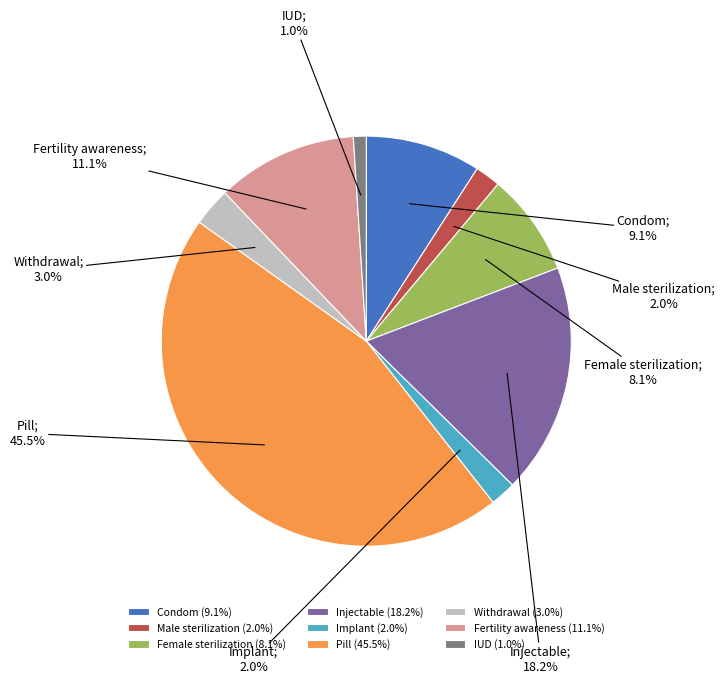

What is the largest slice in the pie chart?

Pill